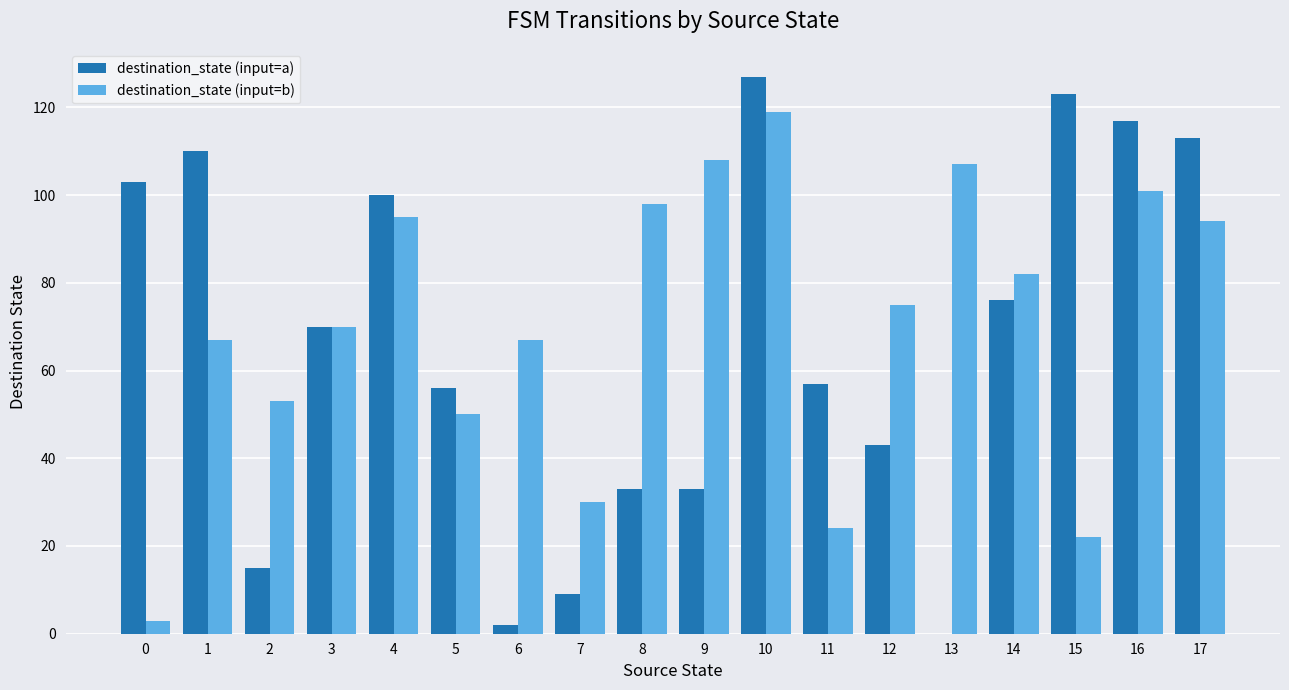

The destination_state (input=a) series shows 123 at 15. True or false?

True